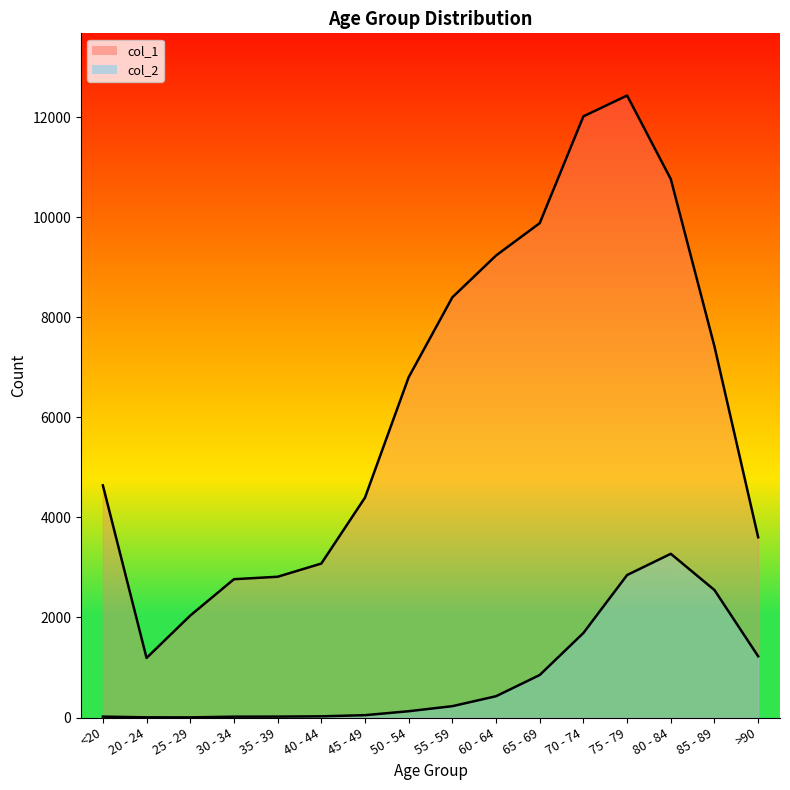

True or false: col_2 and col_1 cross at least once.

False